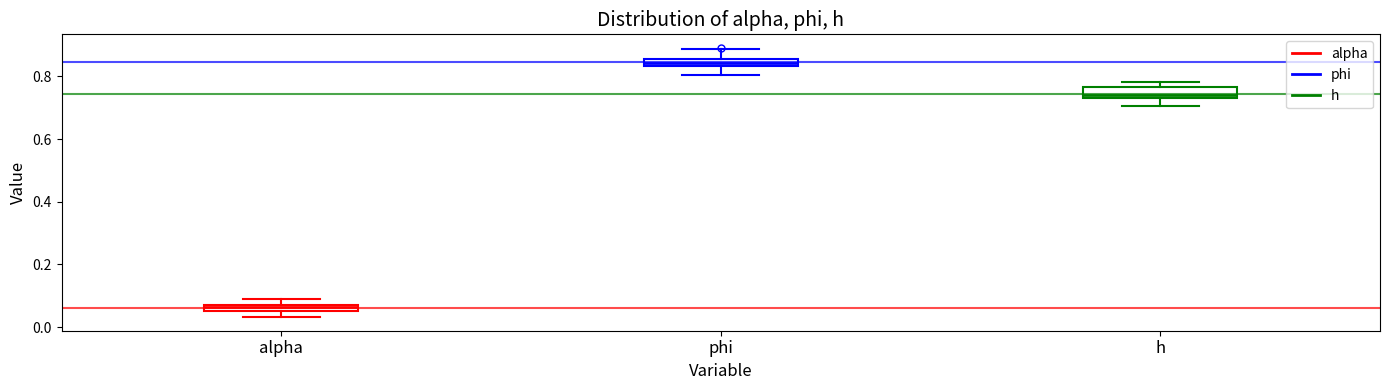

Which box has the lowest median line?

alpha